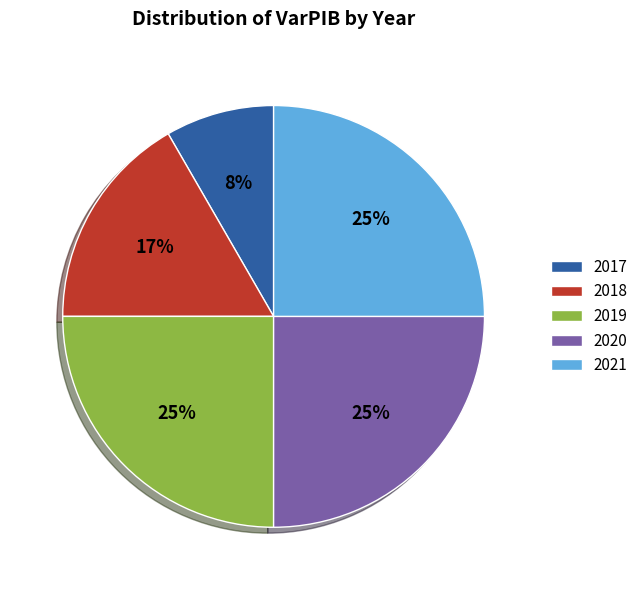

Which has a higher value, 2017 or 2018?

2018